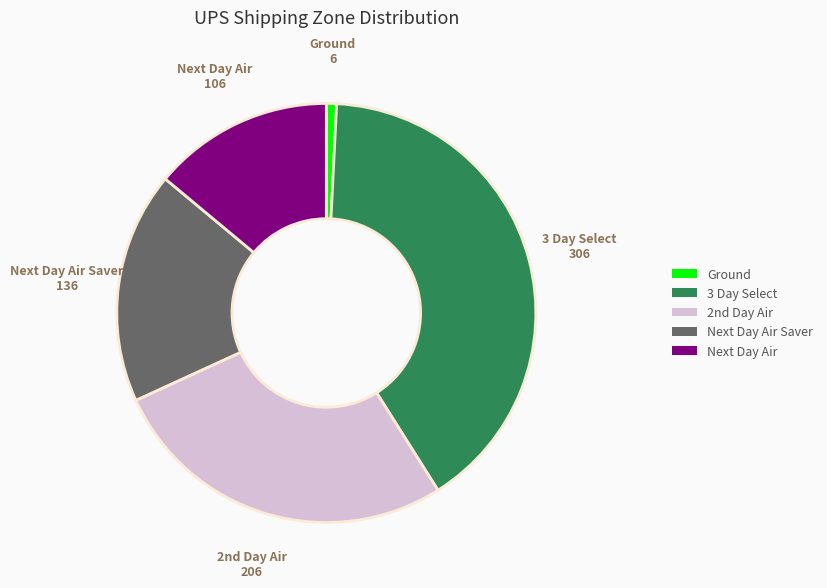

Does any single category account for the majority?

No